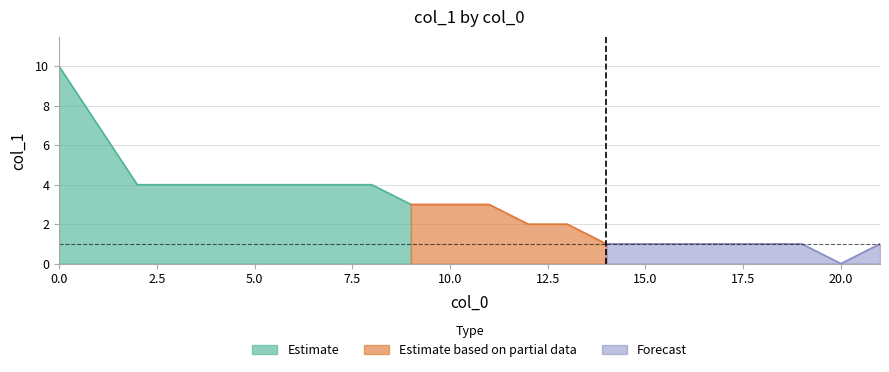

List the labels in order of value, smallest first.

20, 14, 15, 16, 17, 18, 19, 21, 12, 13, 9, 10, 11, 2, 3, 4, 5, 6, 7, 8, 1, 0